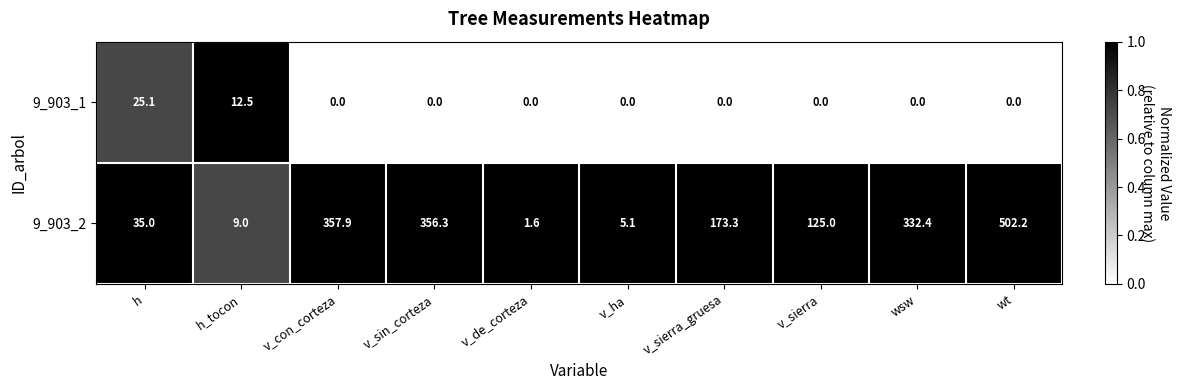

Reading left to right, transcribe all the data shown in this chart.

9_903_1: 25.1	12.5	0.0	0.0	0.0	0.0	0.0	0.0	0.0	0.0
9_903_2: 35.0	9.0	357.9	356.3	1.6	5.1	173.3	125.0	332.4	502.2